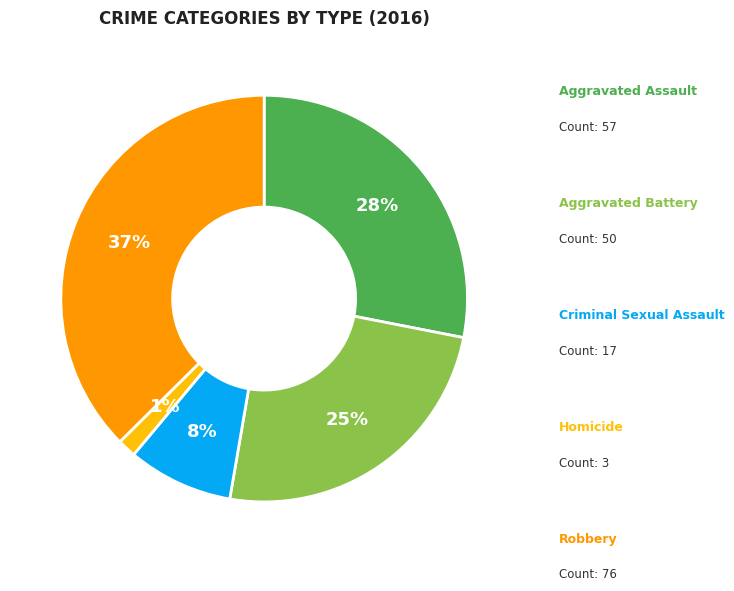

Between Criminal Sexual Assault and Homicide, which is larger?

Criminal Sexual Assault